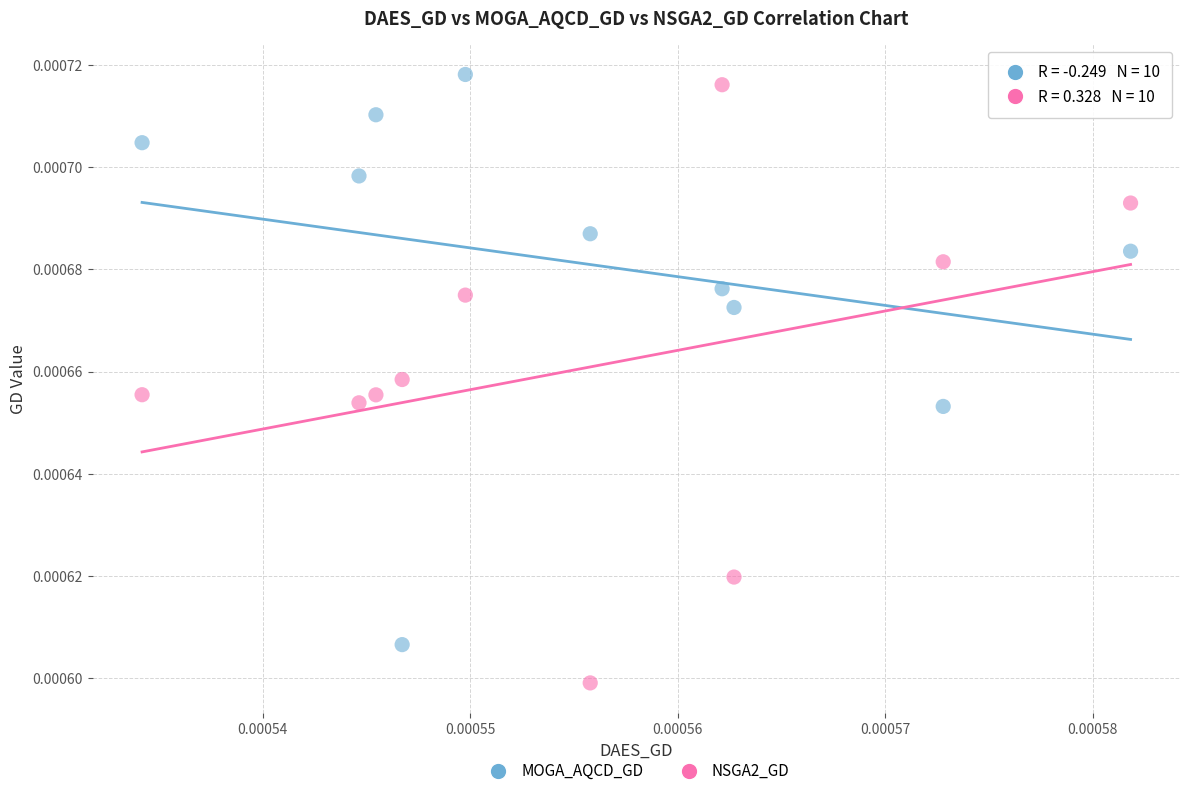

Which series has the widest spread of Y values?

NSGA2_GD